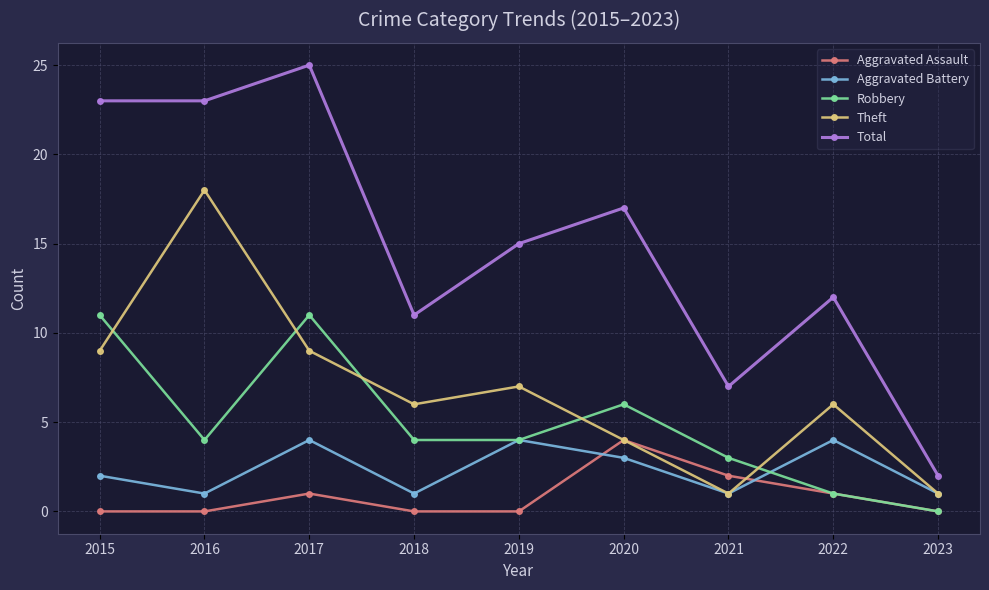

Which series has the widest spread of values?

Total